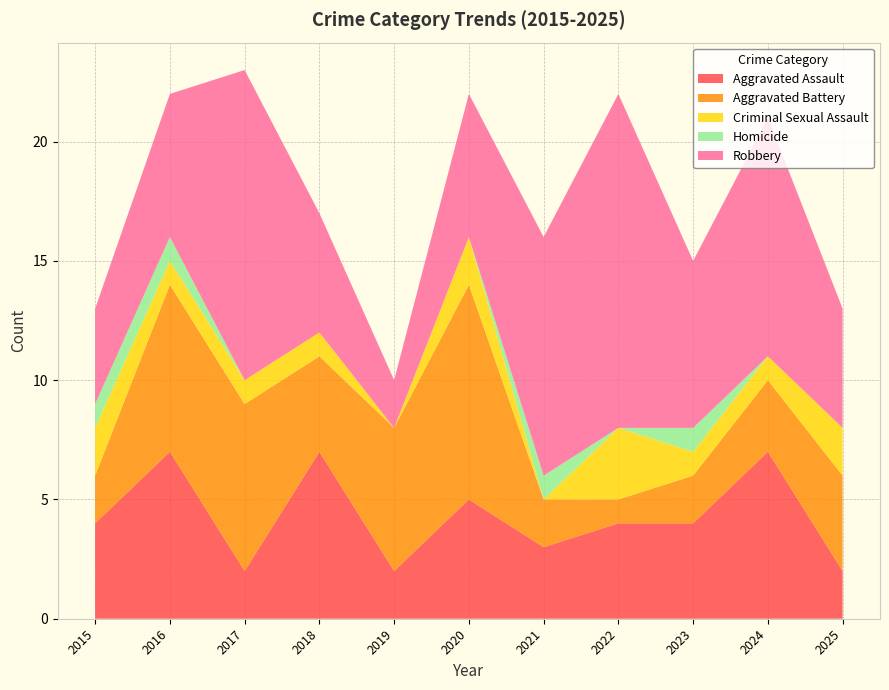

Reading left to right, transcribe all the data shown in this chart.

Aggravated Assault: 2015=4	2016=7	2017=2	2018=7	2019=2	2020=5	2021=3	2022=4	2023=4	2024=7	2025=2
Aggravated Battery: 2015=2	2016=7	2017=7	2018=4	2019=6	2020=9	2021=2	2022=1	2023=2	2024=3	2025=4
Criminal Sexual Assault: 2015=2	2016=1	2017=1	2018=1	2019=0	2020=2	2021=0	2022=3	2023=1	2024=1	2025=2
Homicide: 2015=1	2016=1	2017=0	2018=0	2019=0	2020=0	2021=1	2022=0	2023=1	2024=0	2025=0
Robbery: 2015=4	2016=6	2017=13	2018=5	2019=2	2020=6	2021=10	2022=14	2023=7	2024=10	2025=5